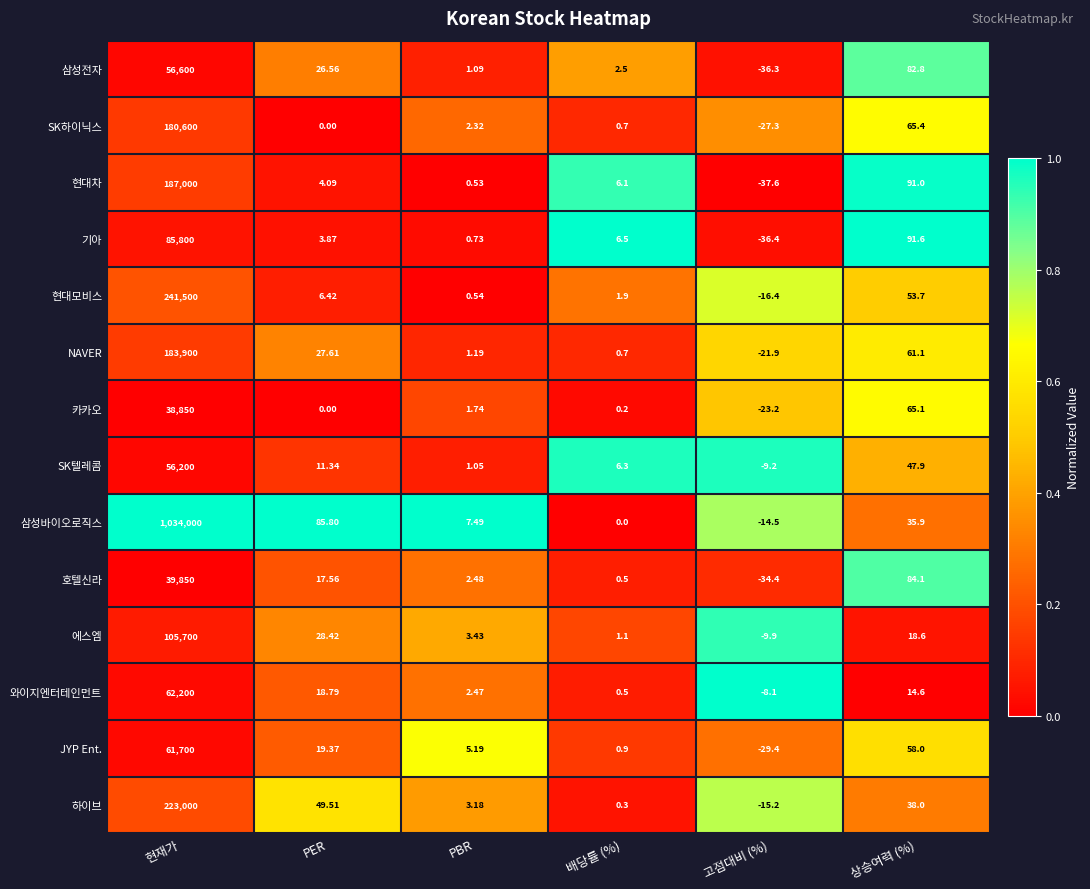

What is the total value across all series at 고점대비 (%)?

-319.8